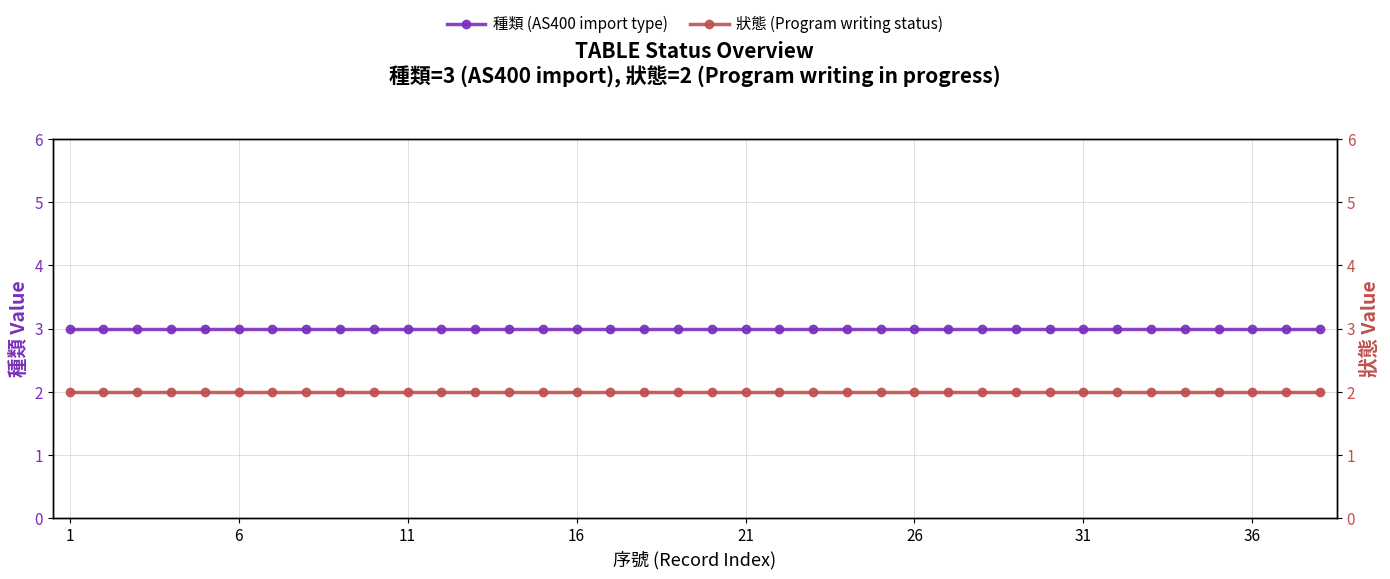

Is it true that 狀態 (Program writing status) equals 1 at 27?

False